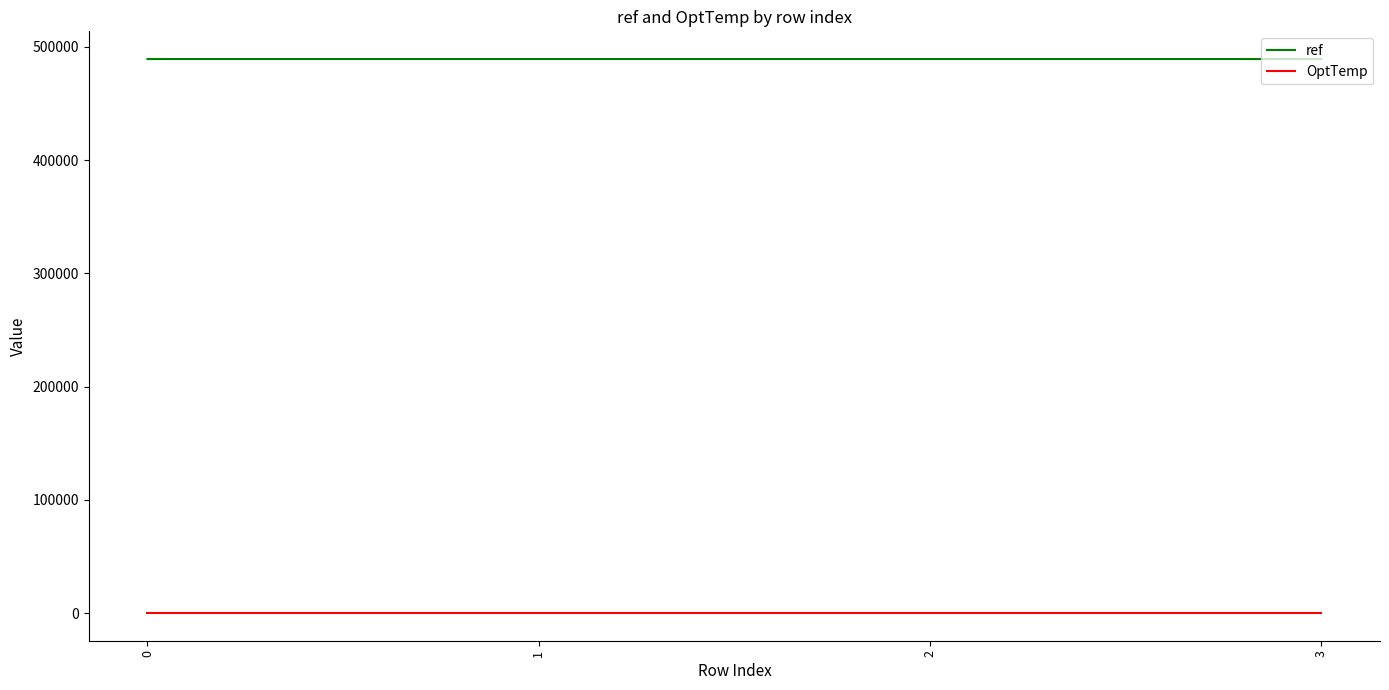

What is the sum of all OptTemp values?

148